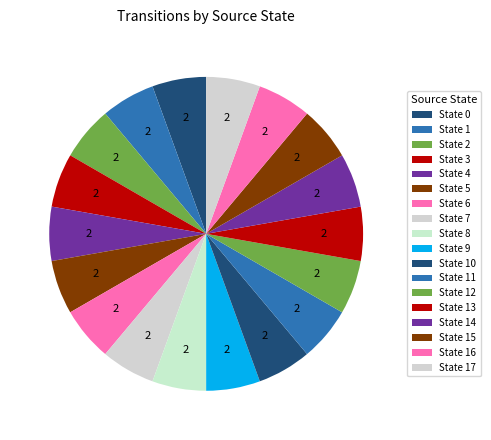

Count the number of slices in the pie.

18